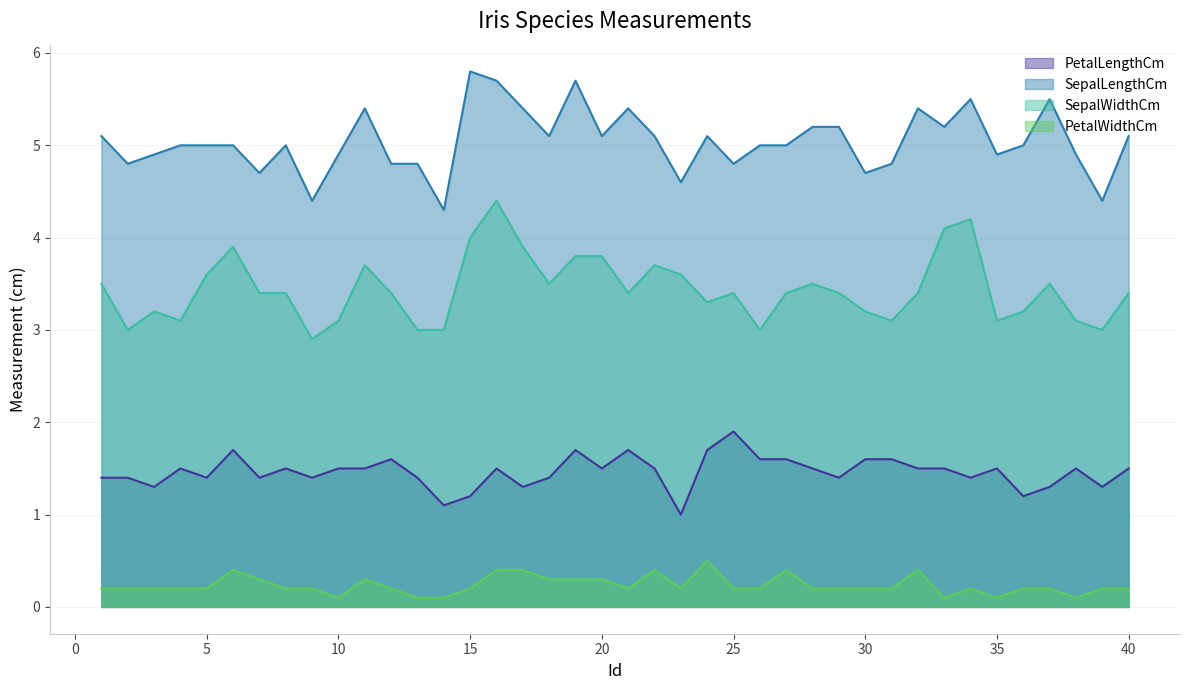

How many lines are shown in the chart?

4